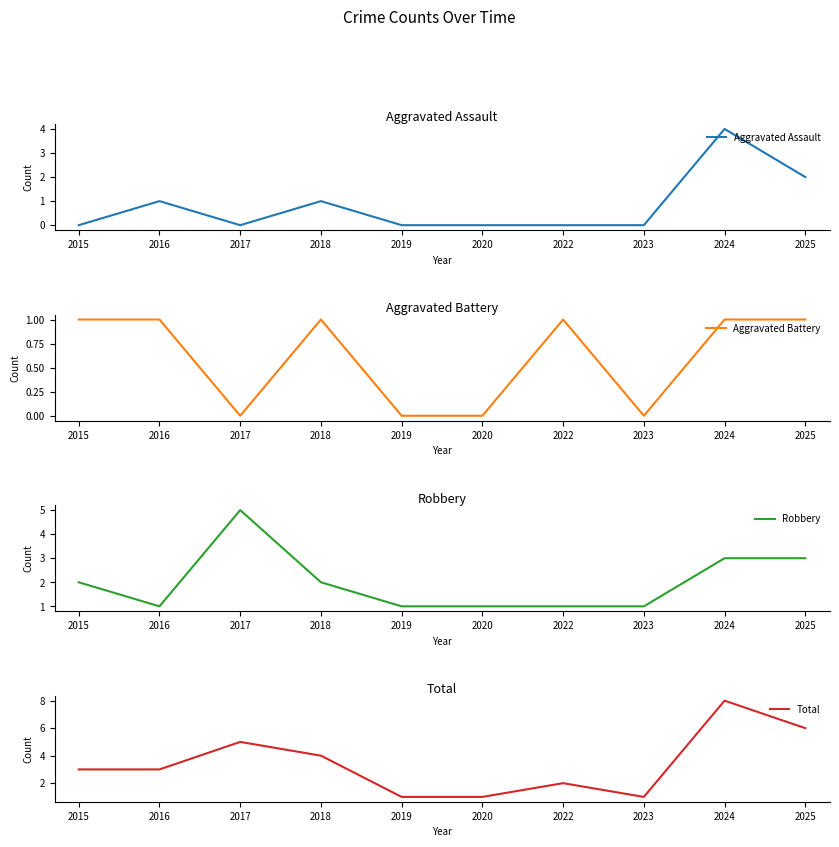

Where is Aggravated Battery nearest to the value 0?

2017